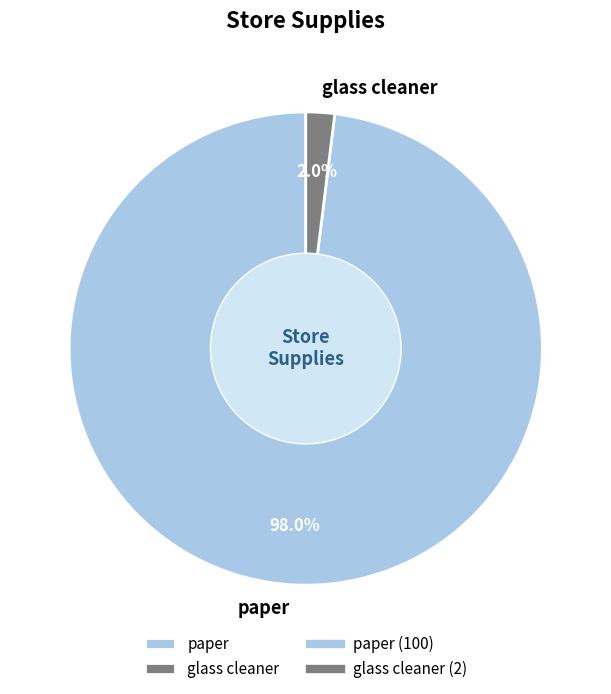

What percentage is the paper slice, to the nearest percent?

98%